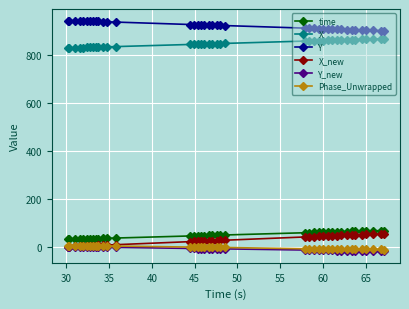

Which series has the largest total across all categories?

Y